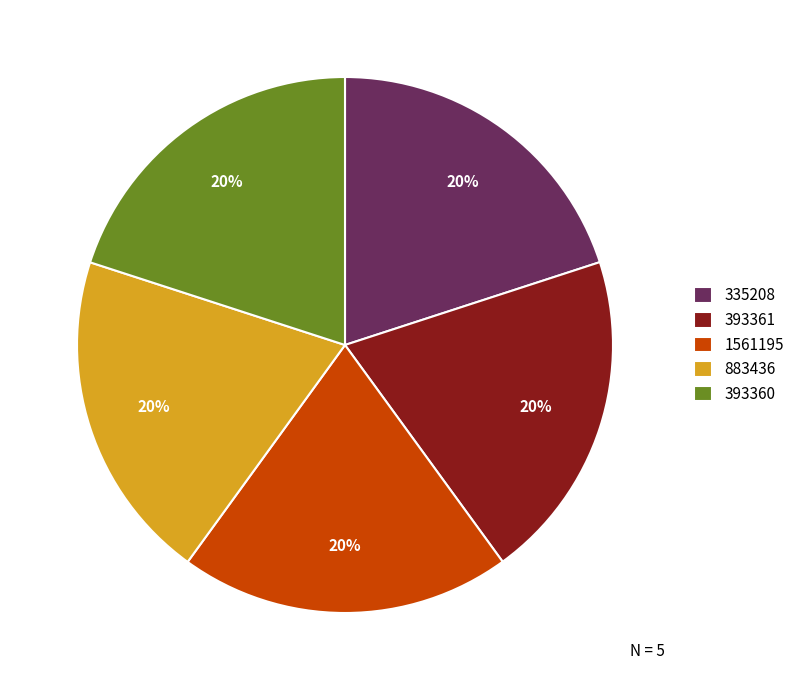

Combined, do 393360 and 335208 account for over 50%?

No